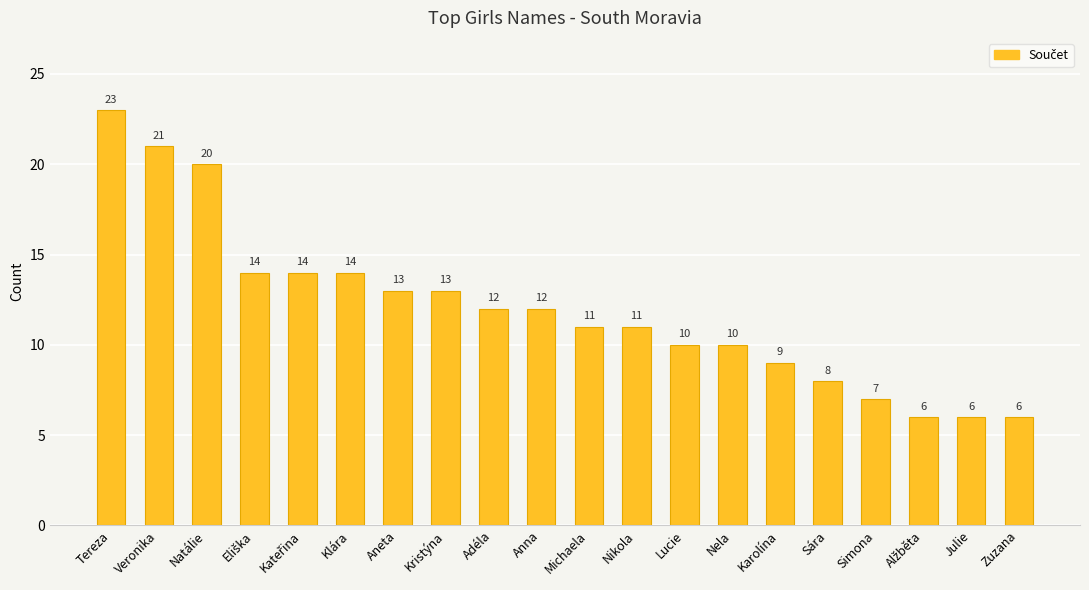

What is the change in value from Veronika to Zuzana?

-15